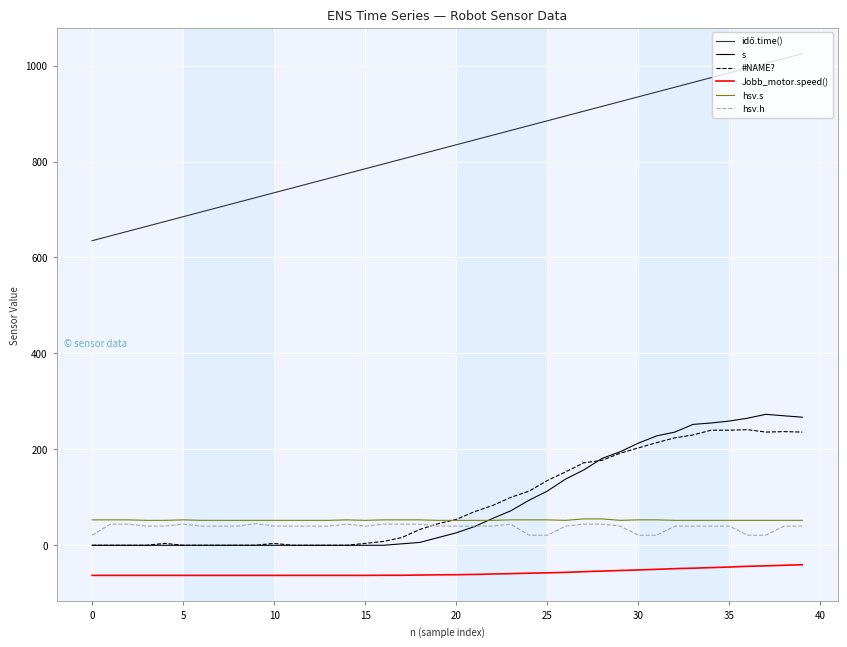

How many lines are shown in the chart?

6